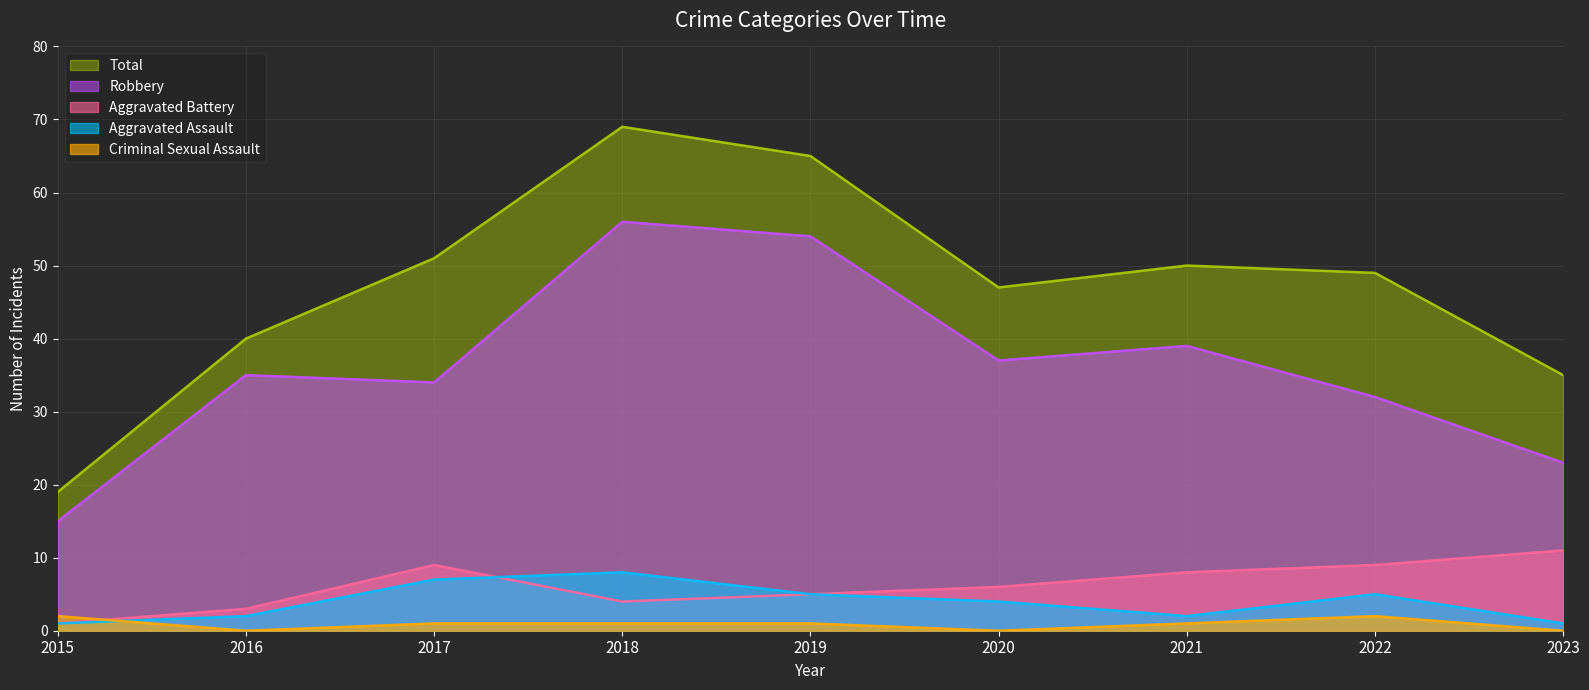

What is the difference between the second highest and second lowest values in the Aggravated Assault series?

6